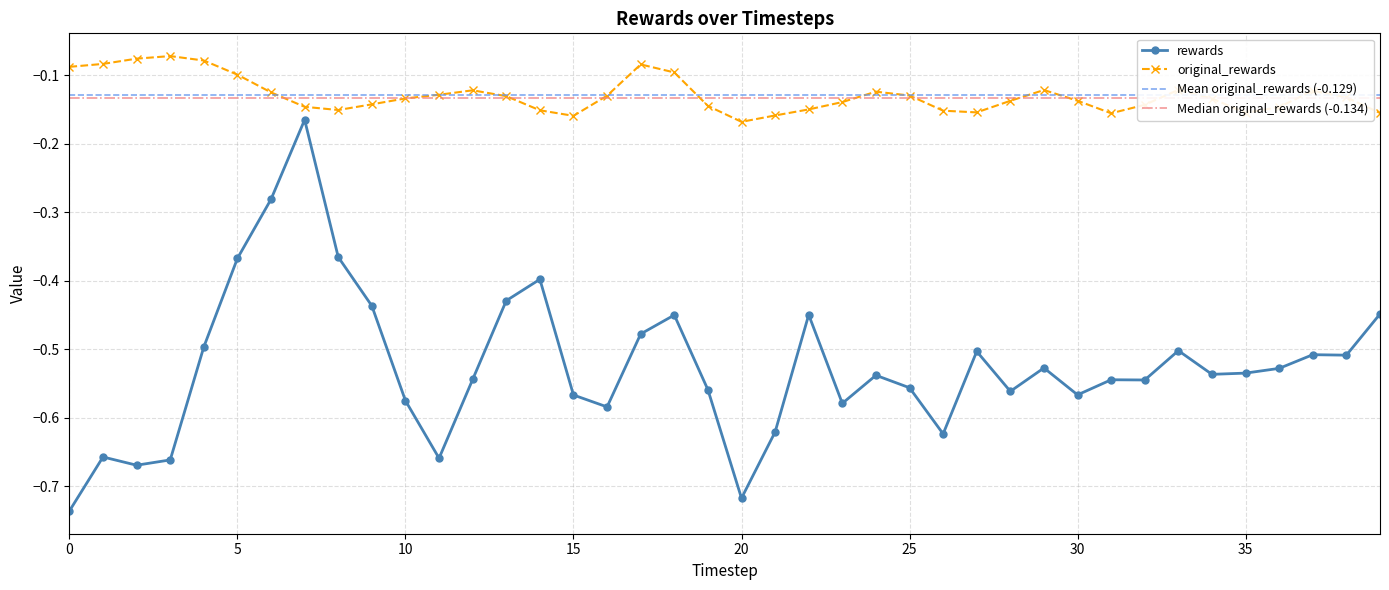

Which series has the widest spread of values?

rewards